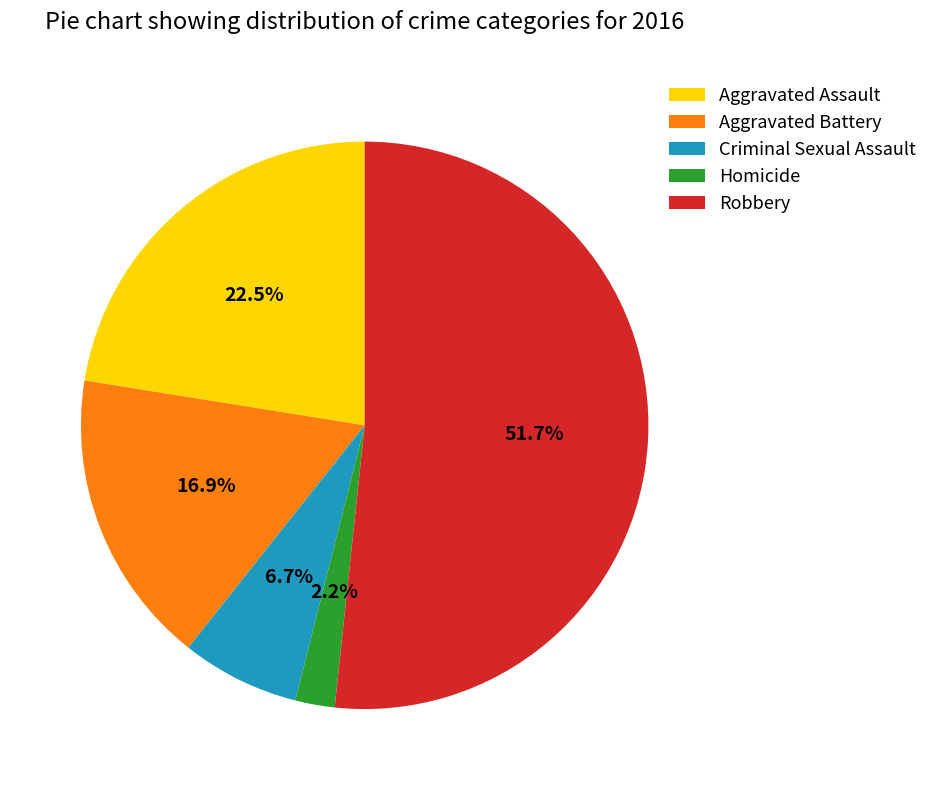

How many segments does this pie chart have?

5